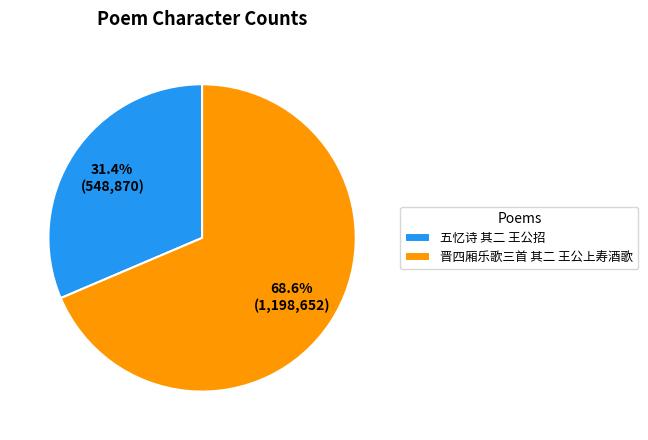

What is the total percentage of 晋四厢乐歌三首 其二 王公上寿酒歌 and 五忆诗 其二 王公招?

100.0%